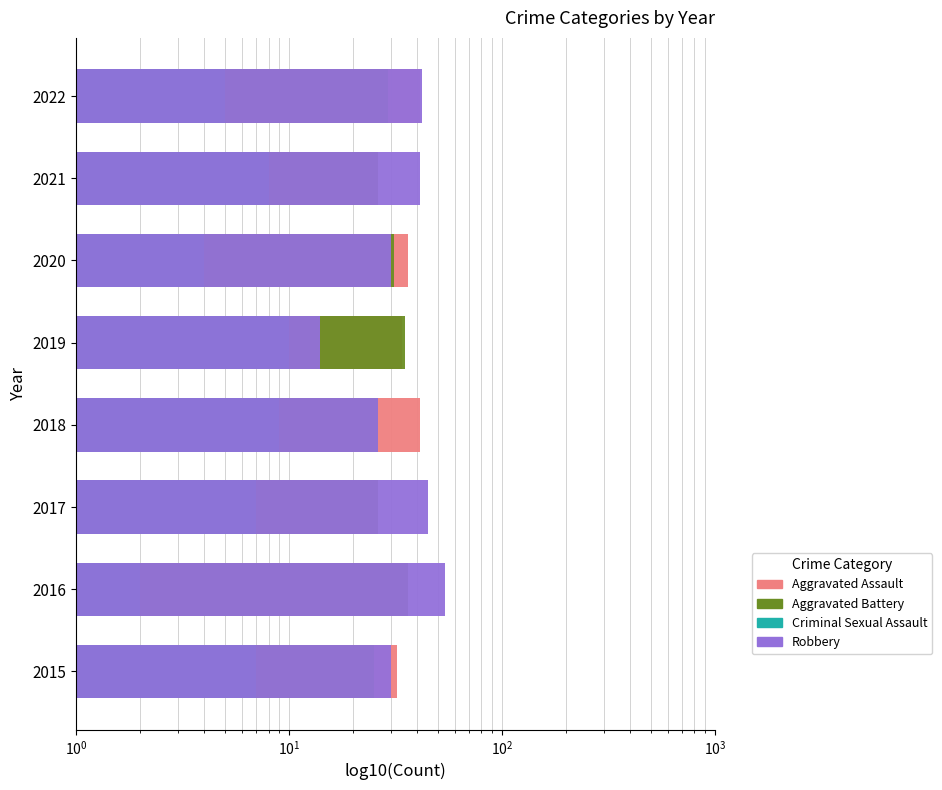

True or false: Criminal Sexual Assault has a value of 7 at 2017.

True